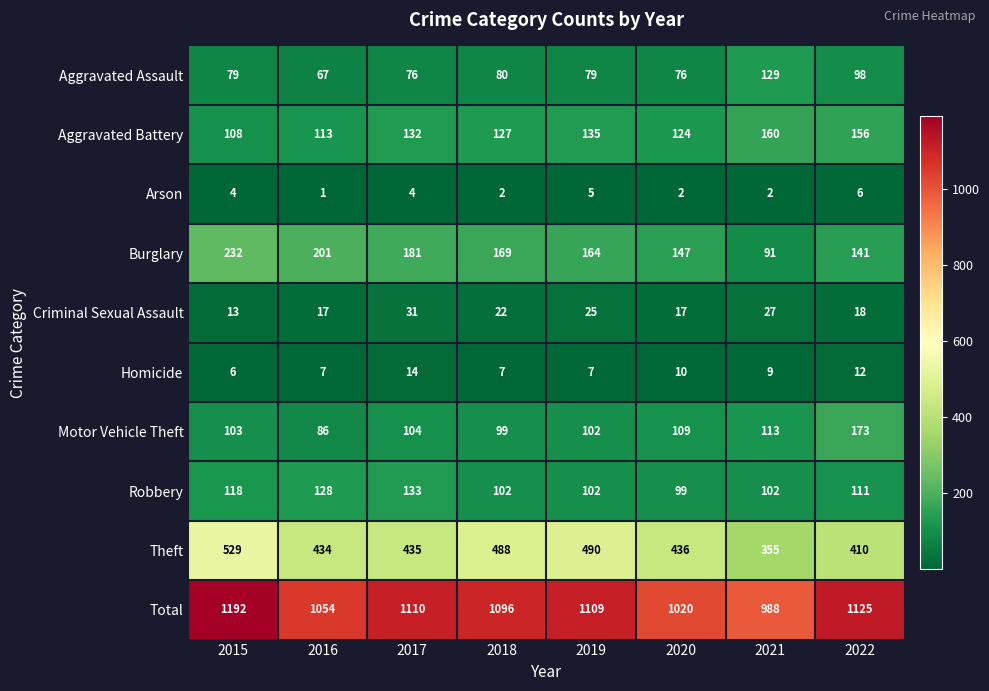

How many distinct data groups are displayed?

10